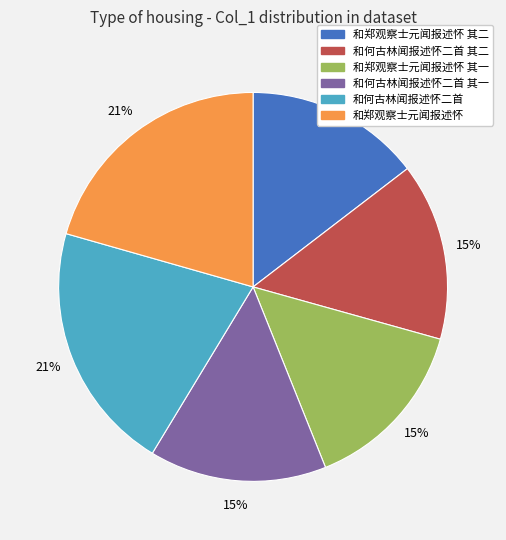

To the nearest percent, what portion does 和郑观察士元闻报述怀 其一 represent?

15%